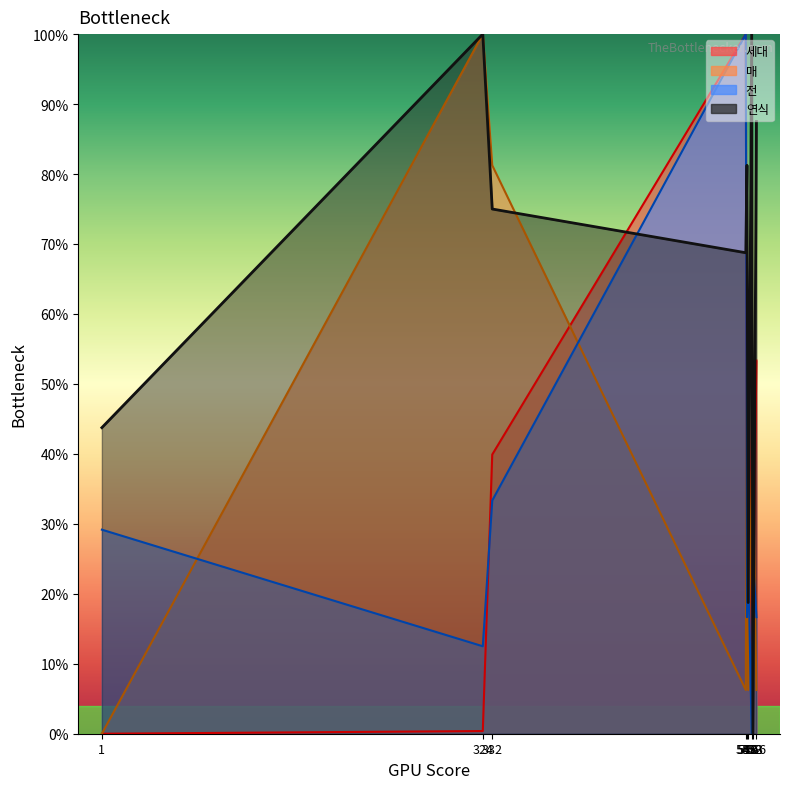

At which category does 매 reach its first local valley?

547